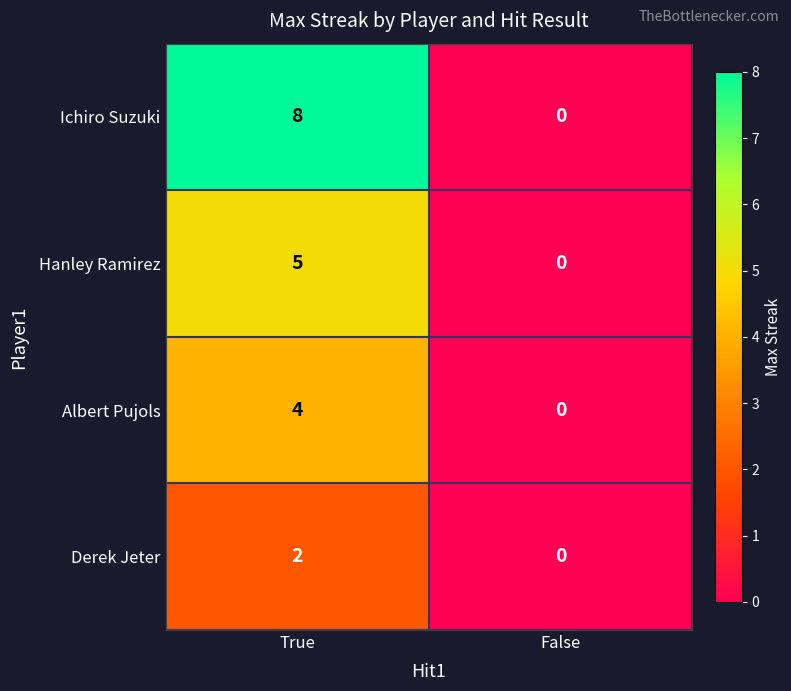

What is the sum of the Ichiro Suzuki values at True and False?

8